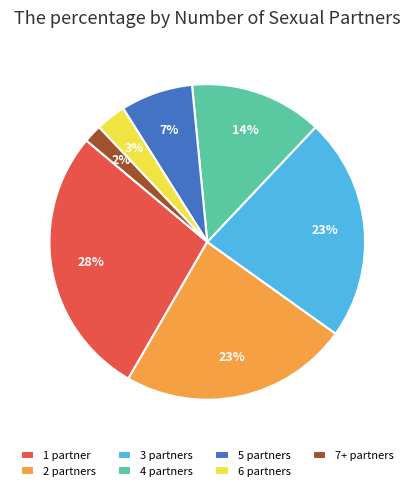

How many slices are in this pie chart?

7